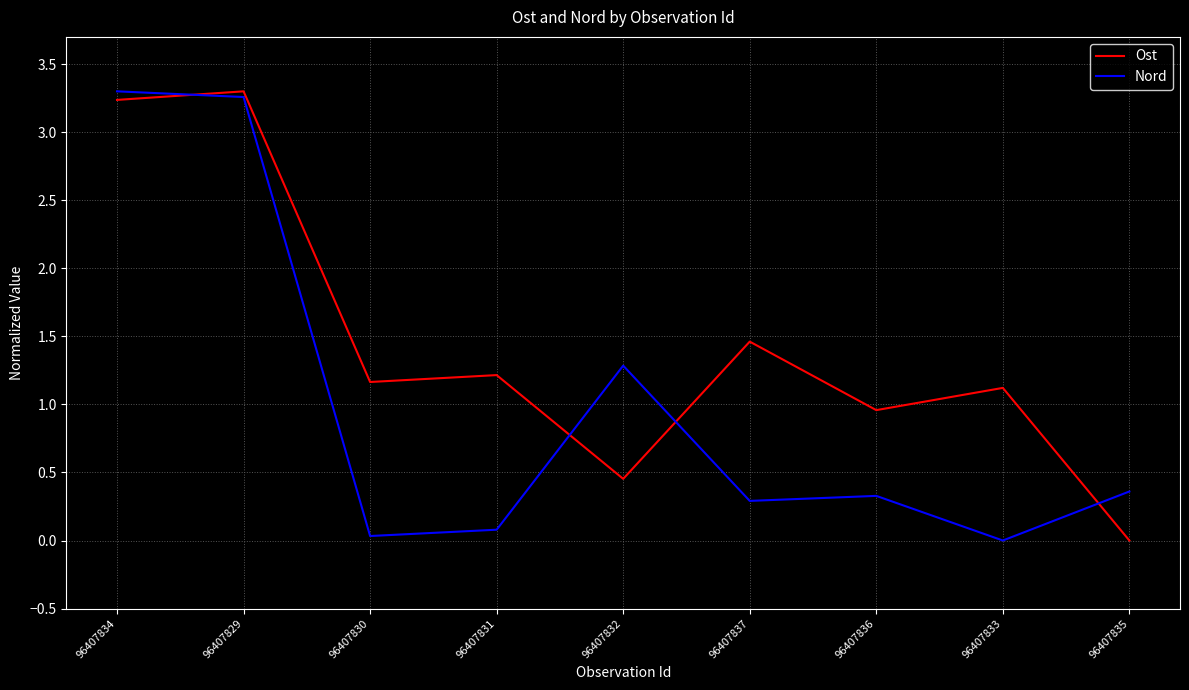

True or false: Ost has a value of 1.9 at 96407837.

False